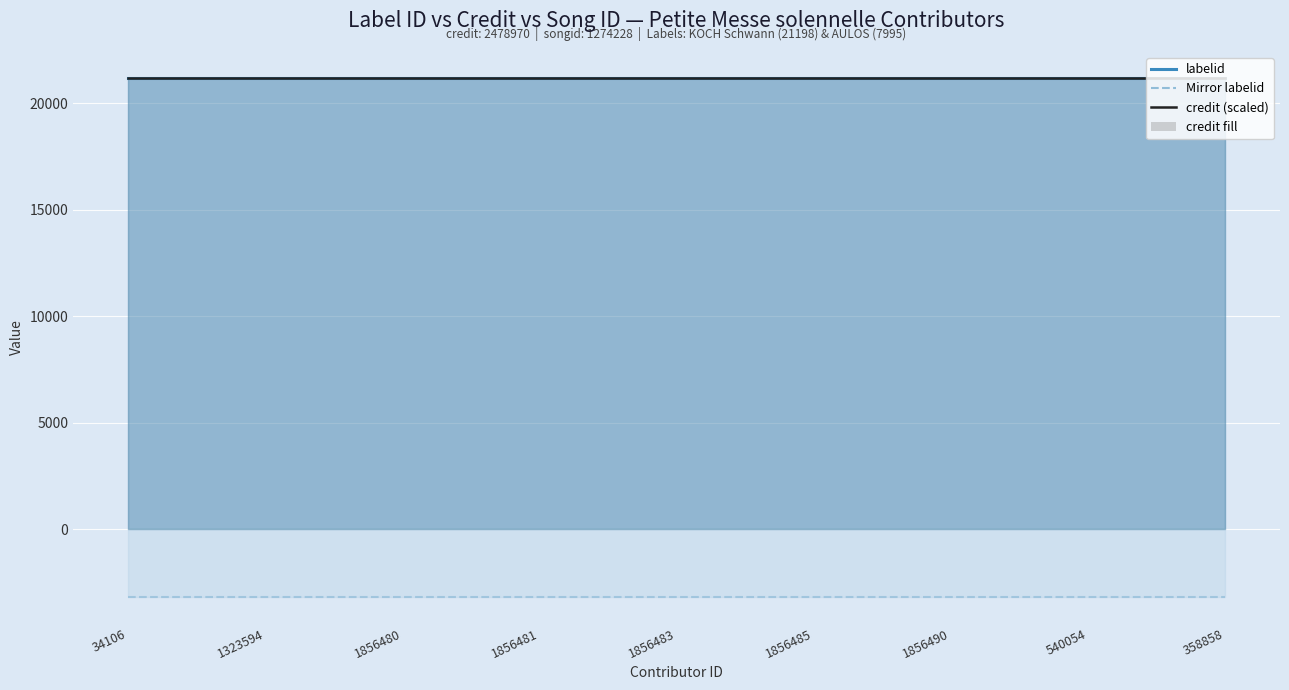

Rank the series by their maximum value, from lowest to highest.

mirror labelid, labelid (line), credit (scaled)